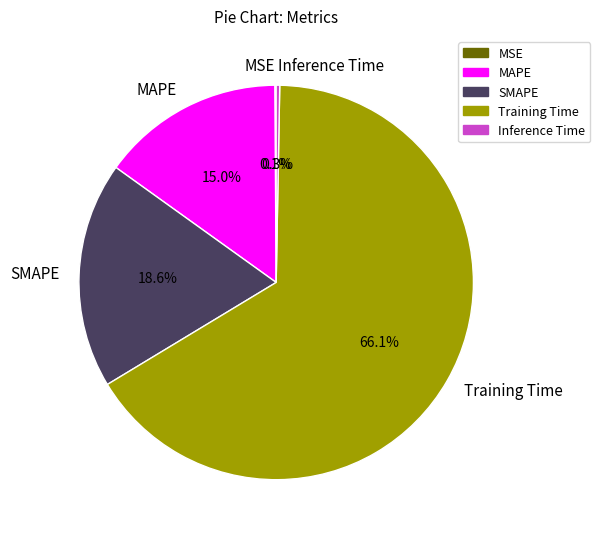

What is the total percentage of Inference Time and Training Time?

66.3%